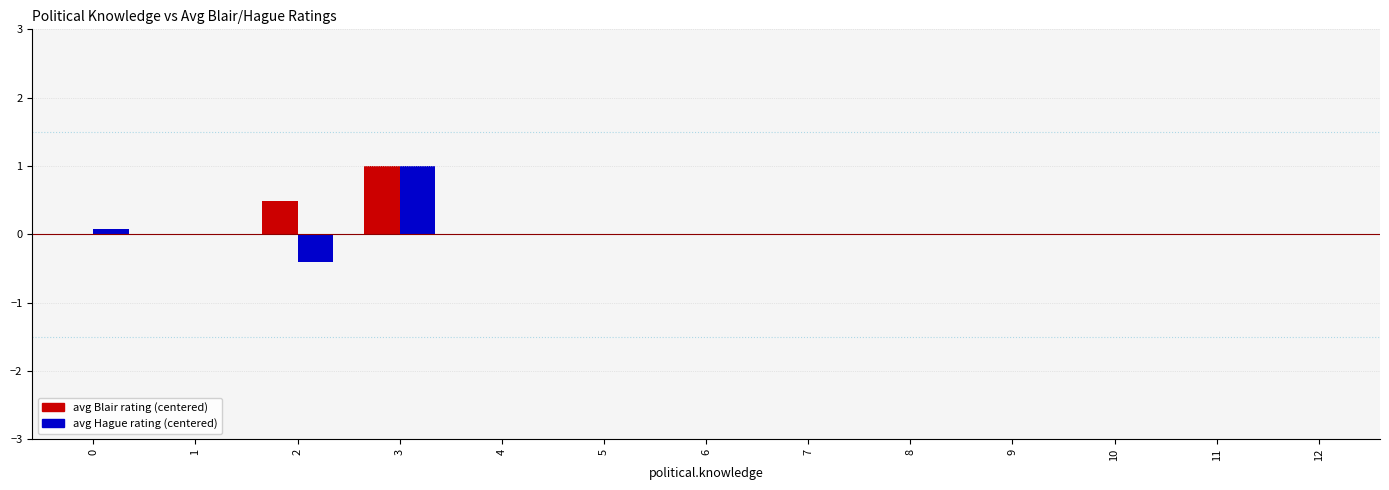

At which category is the sum across all series the highest?

3